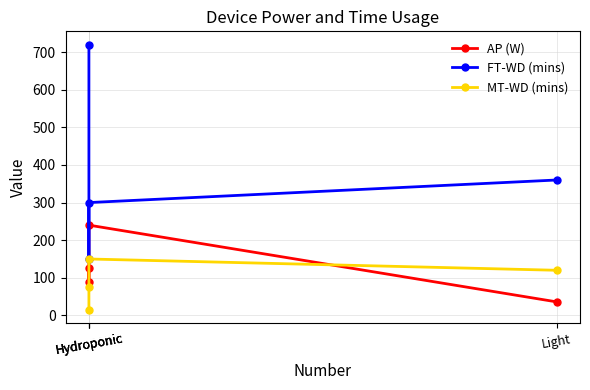

At which label does AP (W) first exceed 125?

Hydroponic